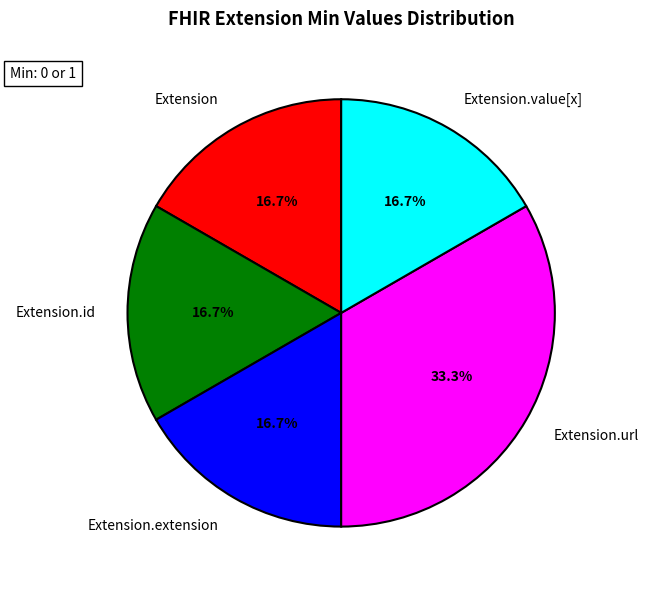

To the nearest percent, what is the average slice percentage?

20%